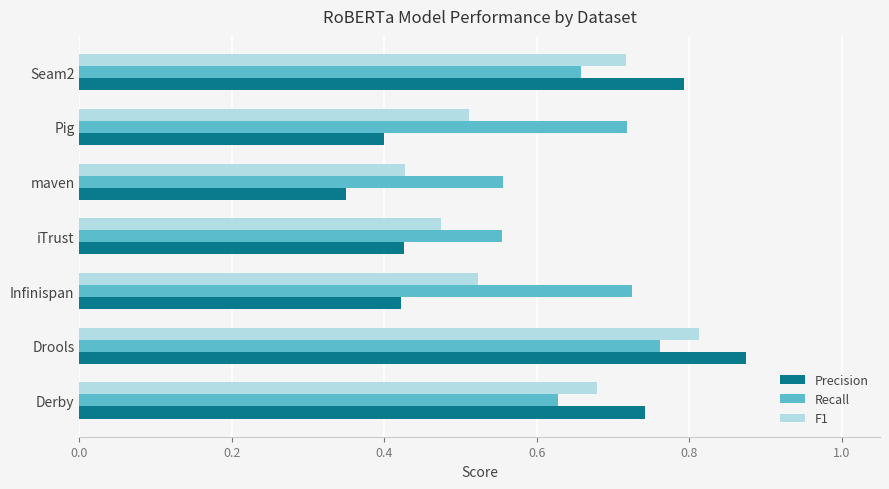

At which category does the chart reach its minimum across all series?

maven